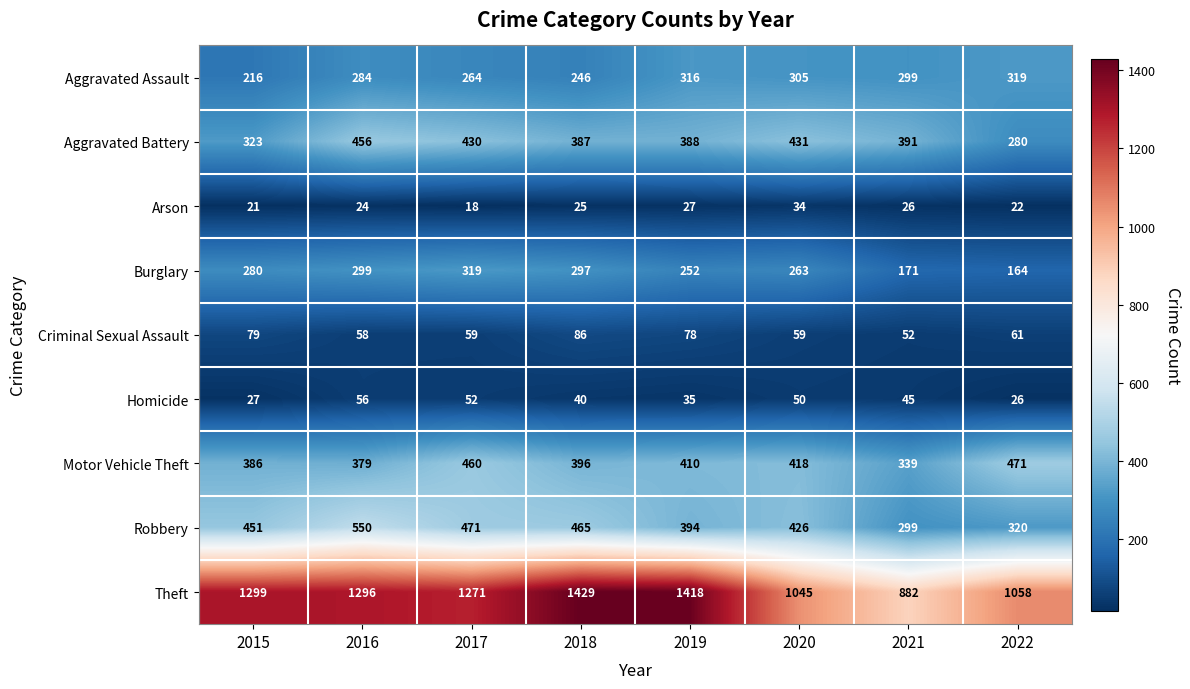

Is it true that Arson equals 61 at 2020?

False